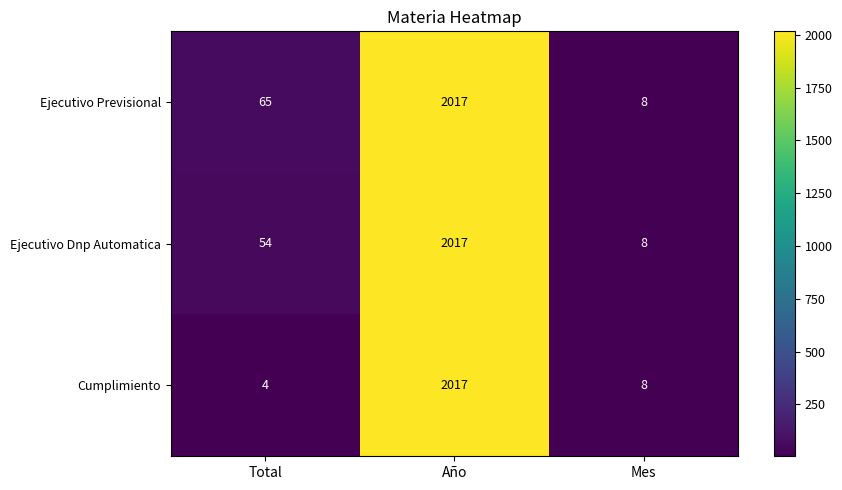

Which series has the largest total across all categories?

Ejecutivo Previsional